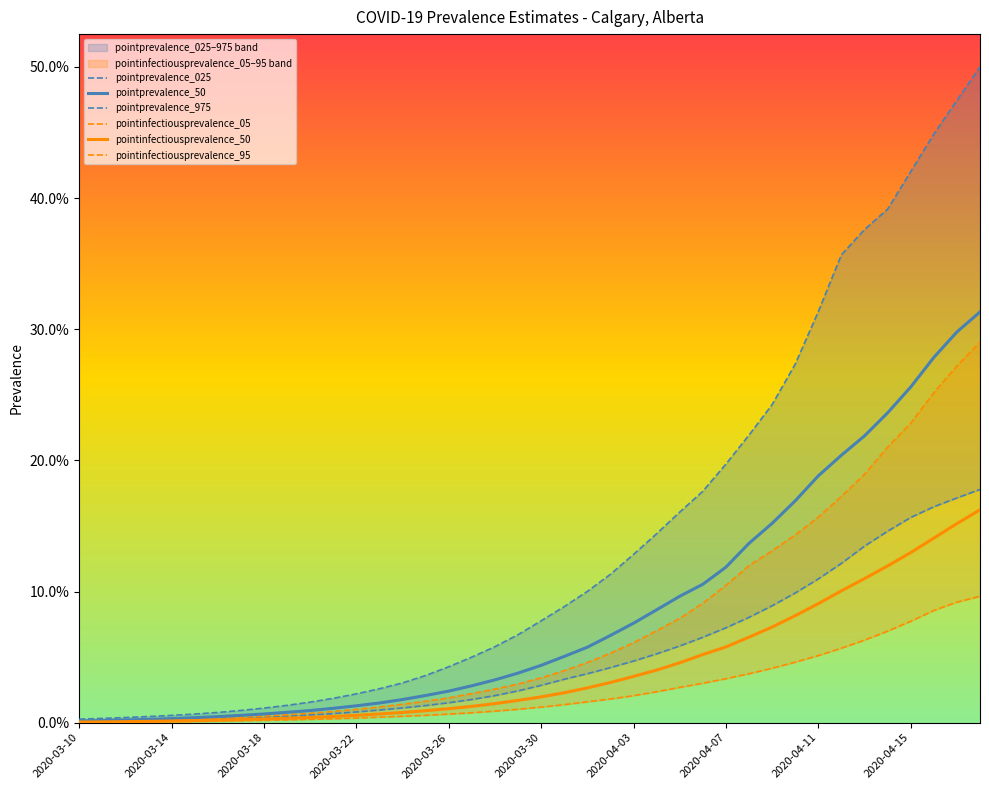

Which series has the largest range (max minus min)?

pointprevalence_975